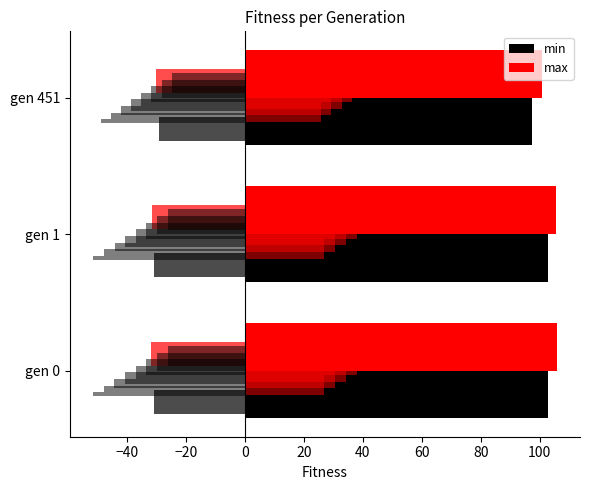

Does the chart contain any negative values?

No